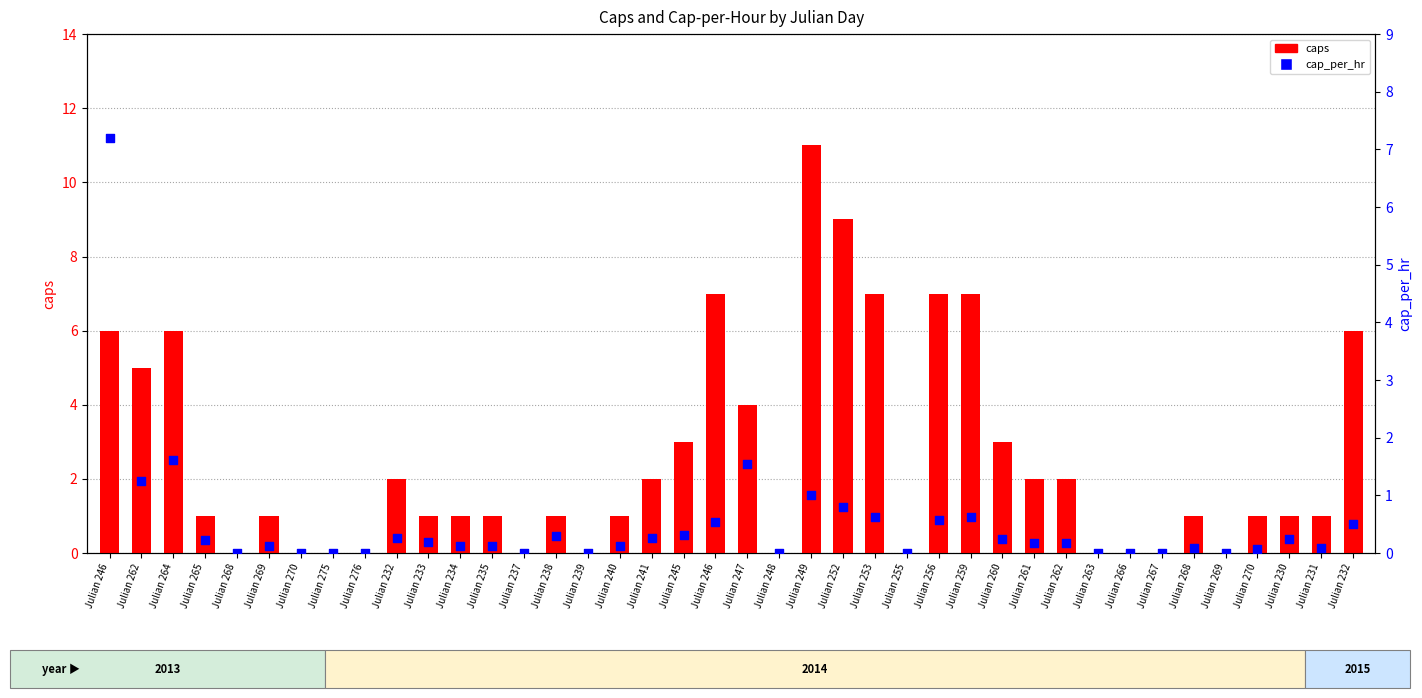

At which category is the sum across all series the highest?

Julian 246